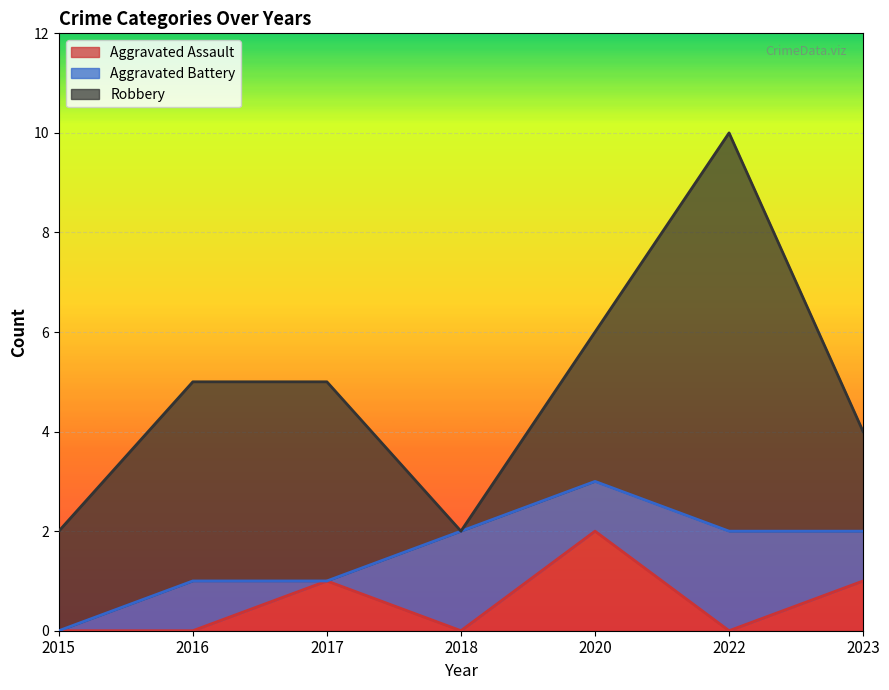

At 2023, list the series in order from smallest to largest.

Aggravated Assault, Aggravated Battery, Robbery